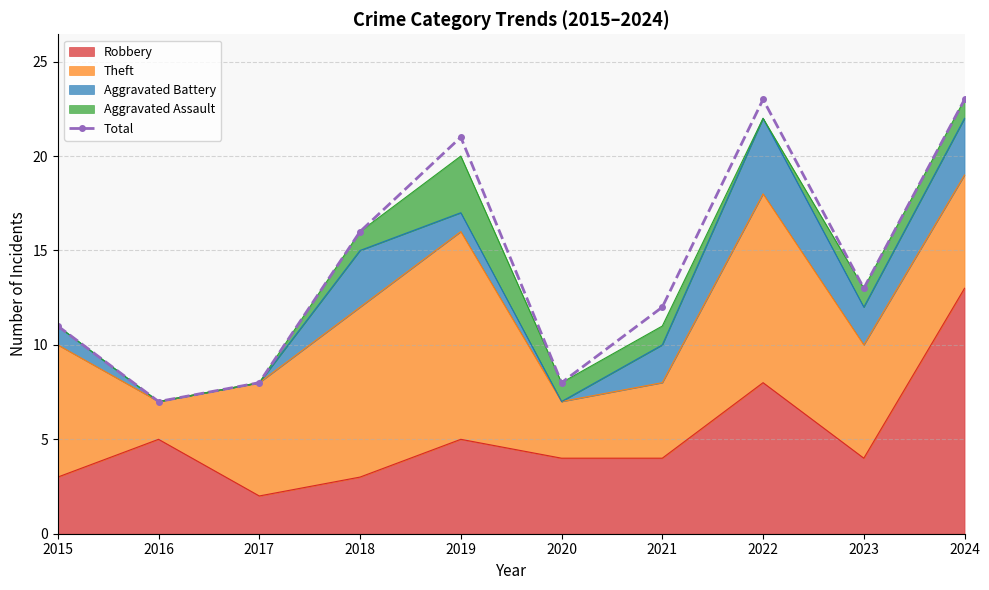

At which category does the chart reach its minimum across all series?

2016